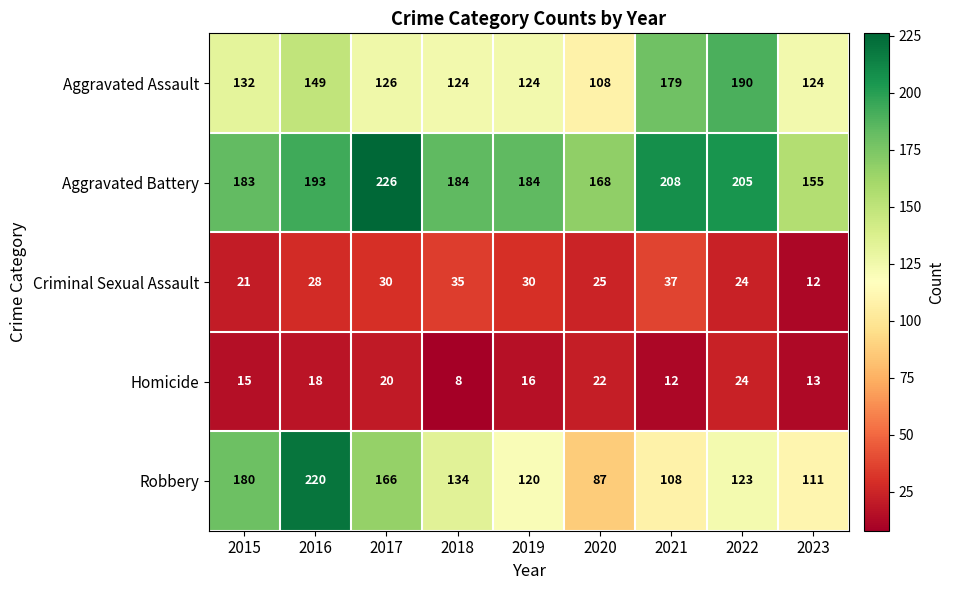

What is the difference between the second highest and second lowest values in the Homicide series?

10